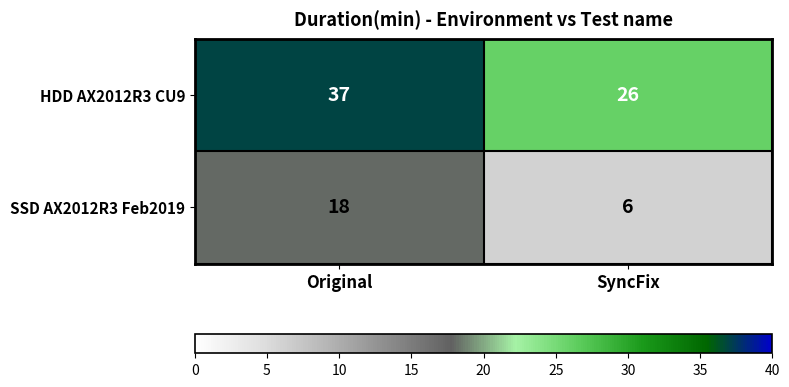

List the series in order of their overall mean, highest first.

HDD AX2012R3 CU9, SSD AX2012R3 Feb2019